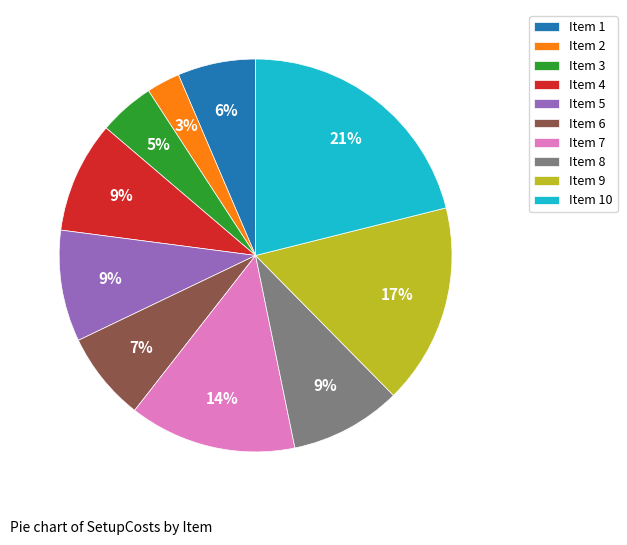

Which has a higher value, Item 1 or Item 6?

Item 6